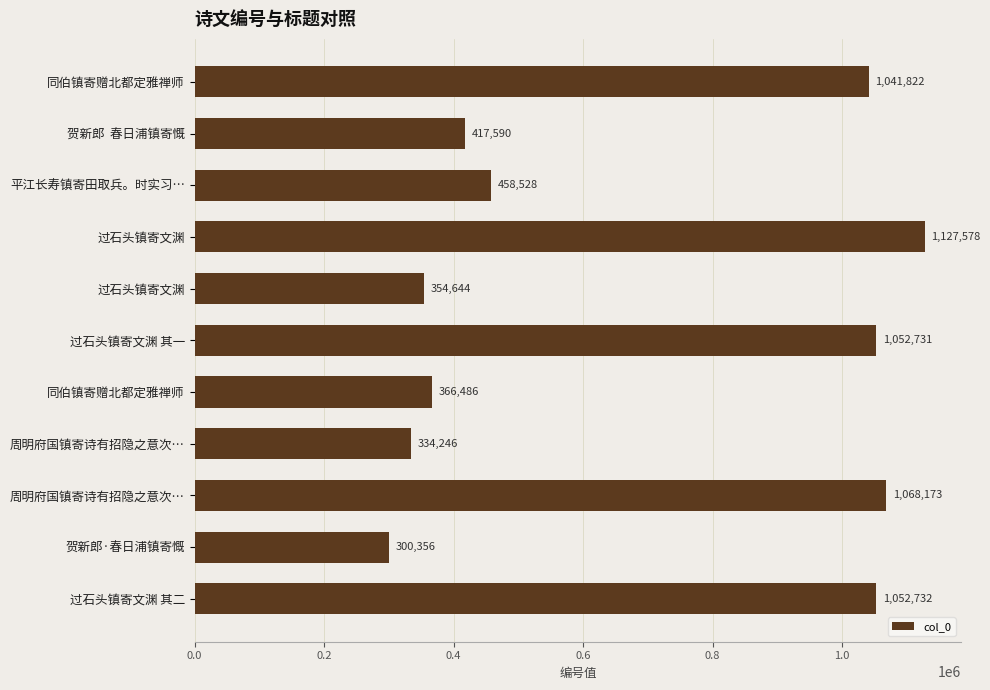

Are the bars grouped side by side (vs. stacked)?

No